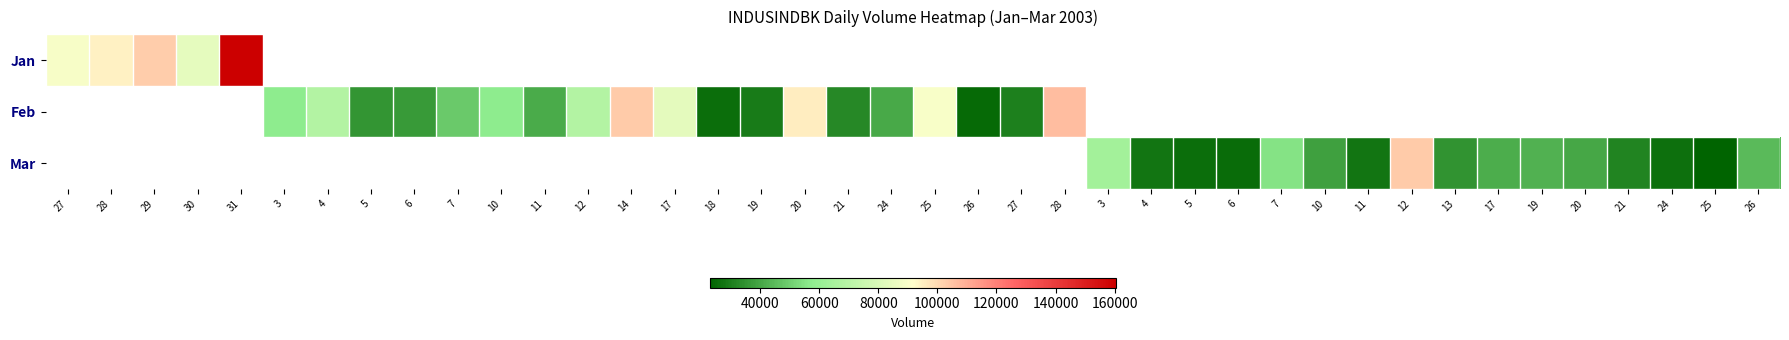

Count the number of data series in this chart.

3